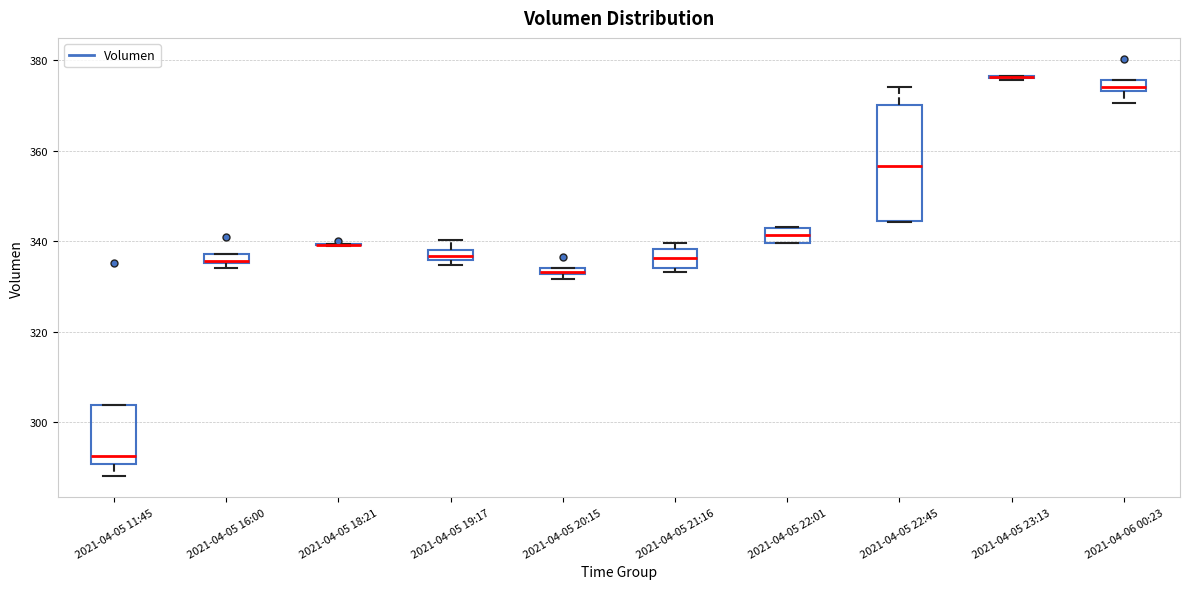

Where is the lower edge of the box for 2021-04-05 11:45 on the y-axis? The values are not printed on the chart, so give them approximately, as read against the axis.

290